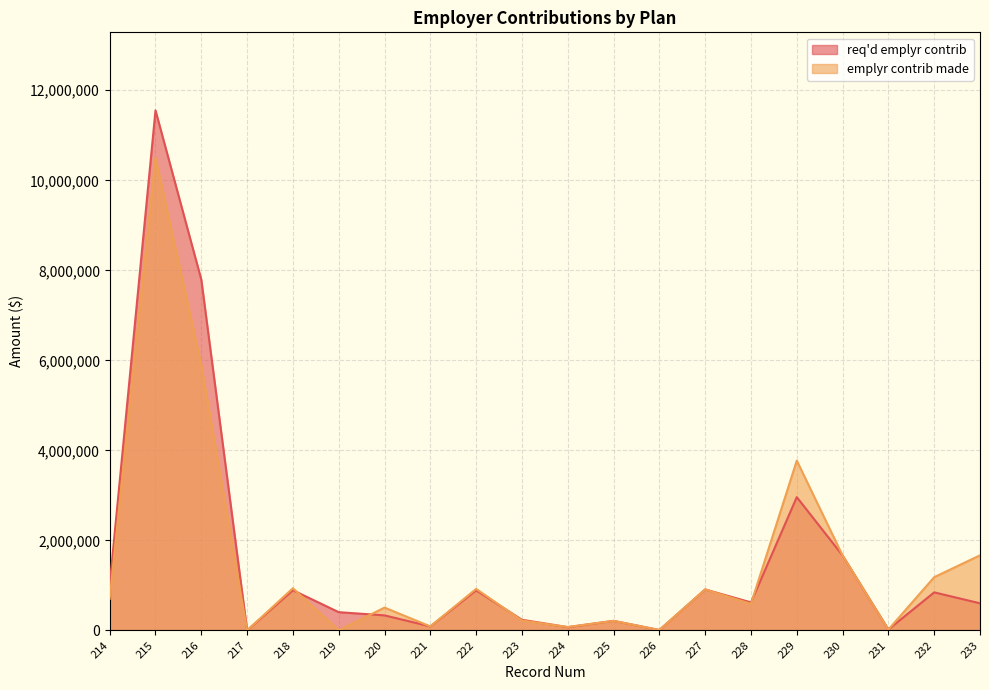

Which series has the largest total across all categories?

req'd emplyr contrib